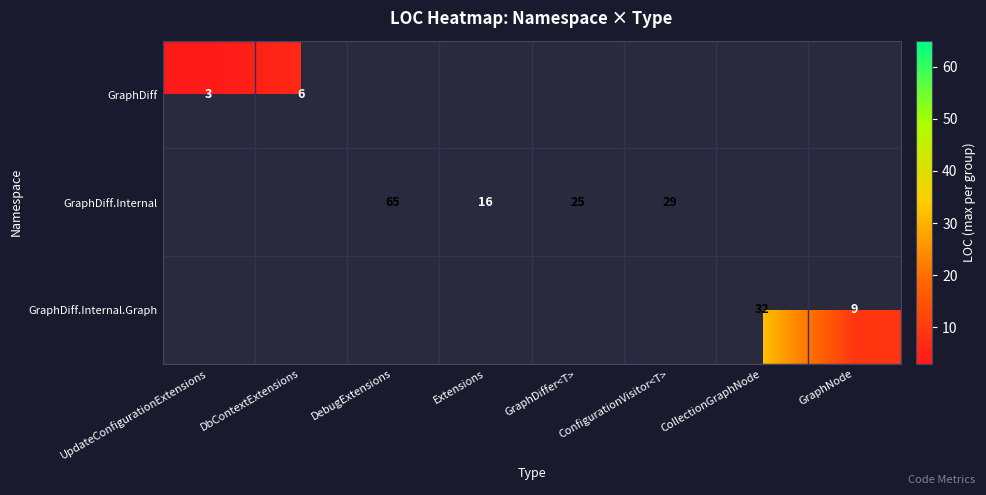

Between CollectionGraphNode and Extensions, which is larger?

CollectionGraphNode